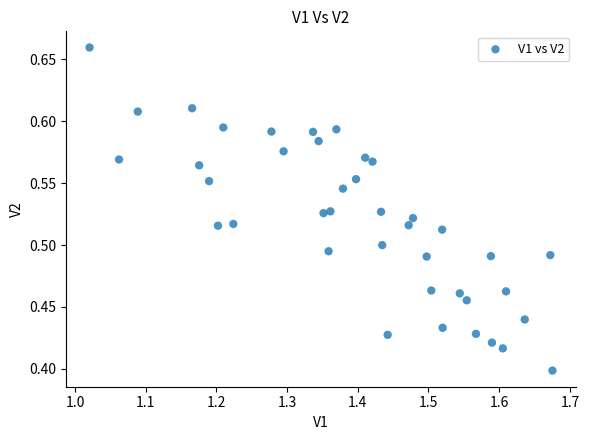

What is the range of Y values (max minus min)?

0.3